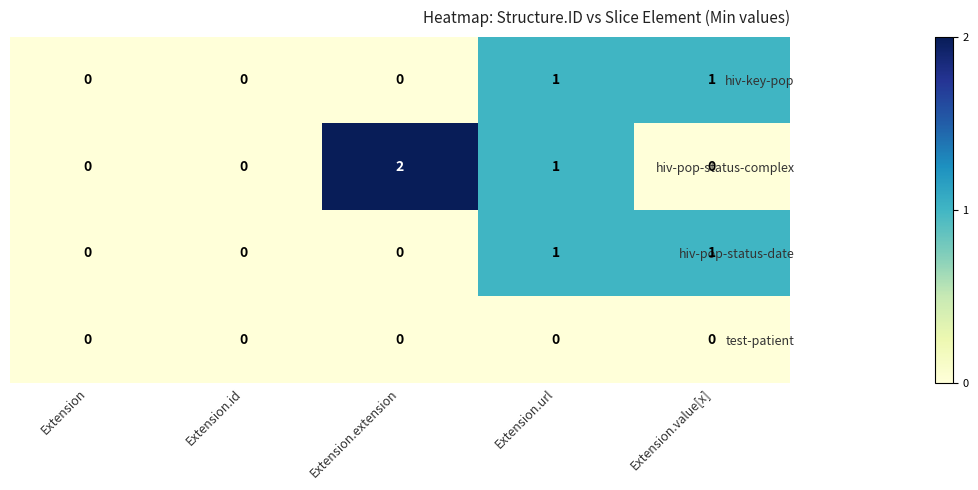

The hiv-pop-status-complex series shows 2 at Extension.extension. True or false?

True